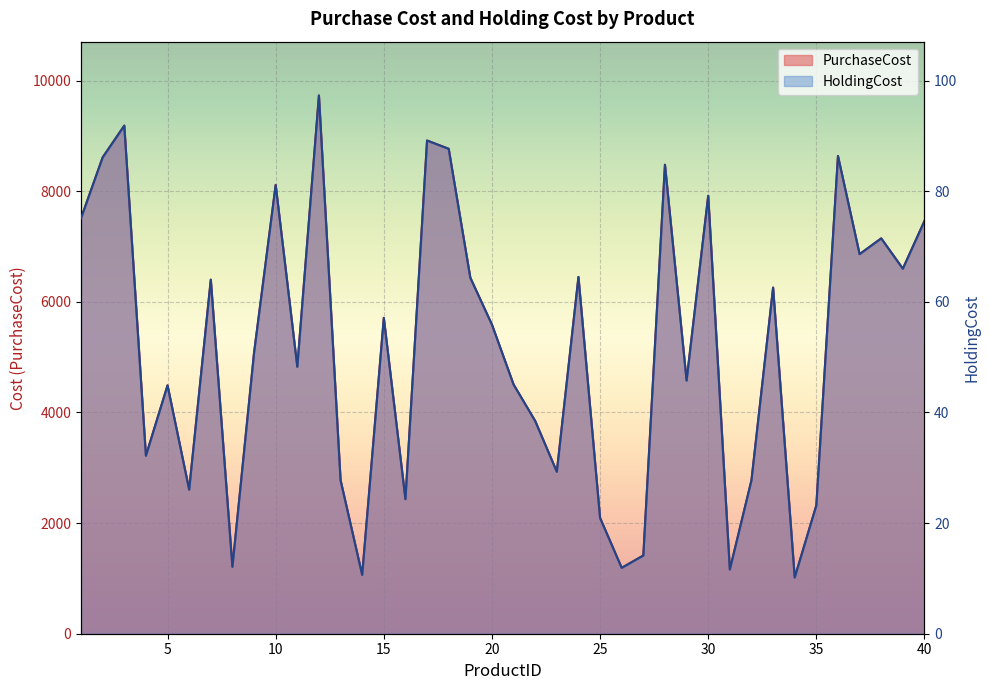

True or false: HoldingCost and PurchaseCost cross at least once.

False